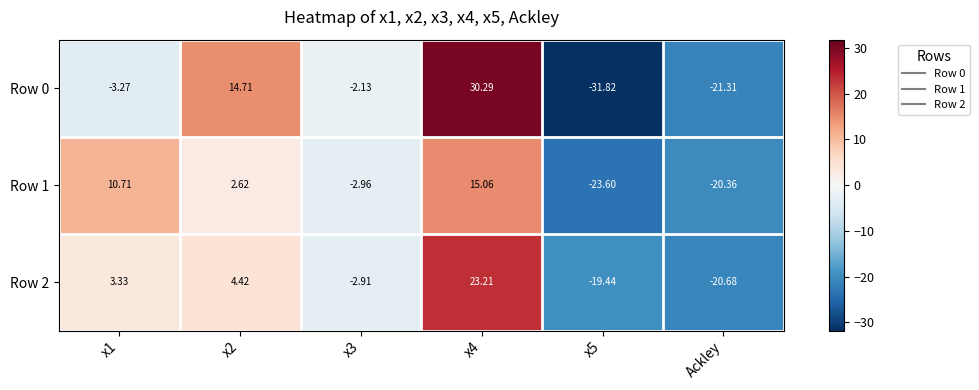

At which category is the sum across all series the highest?

x4